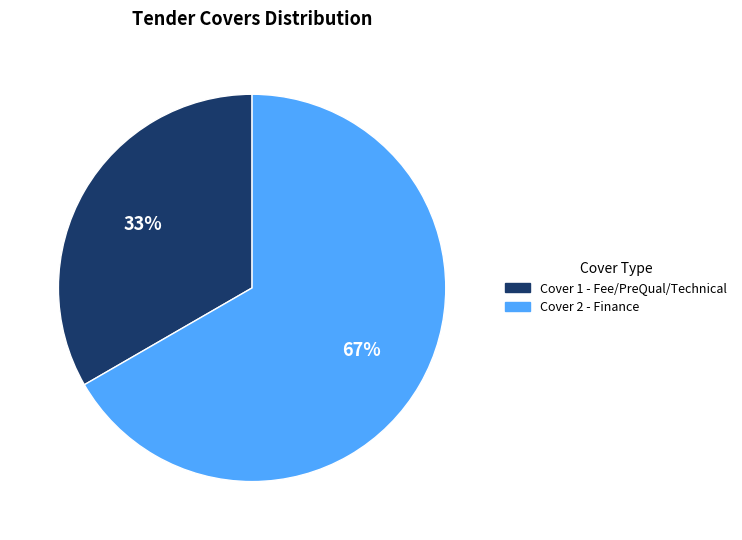

To the nearest percent, what is the average slice percentage?

50%